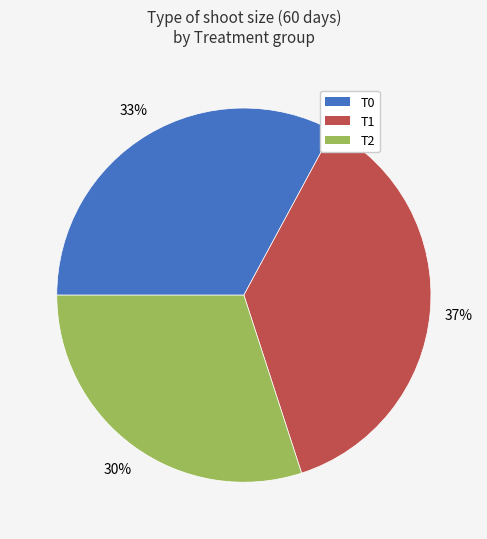

Which has a higher value, T1 or T2?

T1